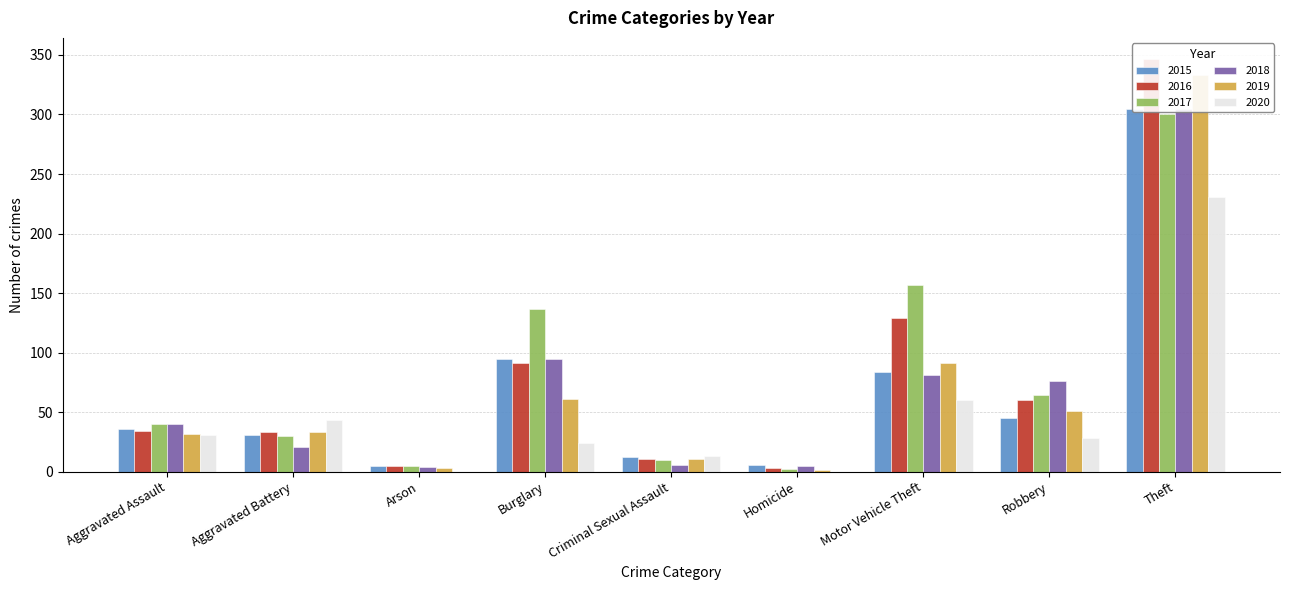

What are all the series names shown in the legend?

2015, 2016, 2017, 2018, 2019, 2020